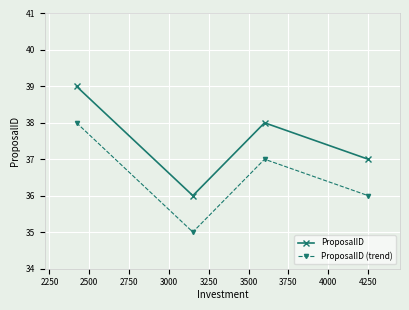

Rank the series by their maximum value, from lowest to highest.

ProposalID (trend), ProposalID